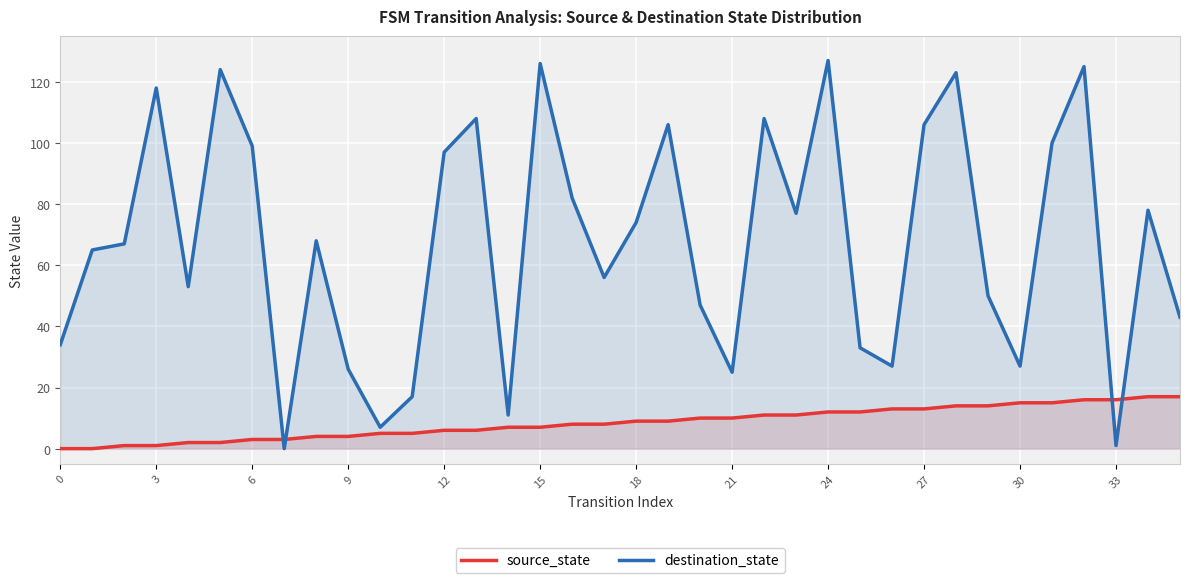

The value of source_state at 25 is 12. True or false?

True